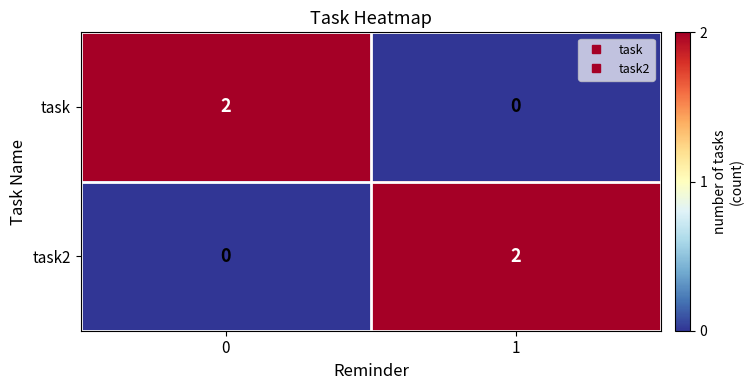

True or false: task2 has a value of 0 at 0.

True